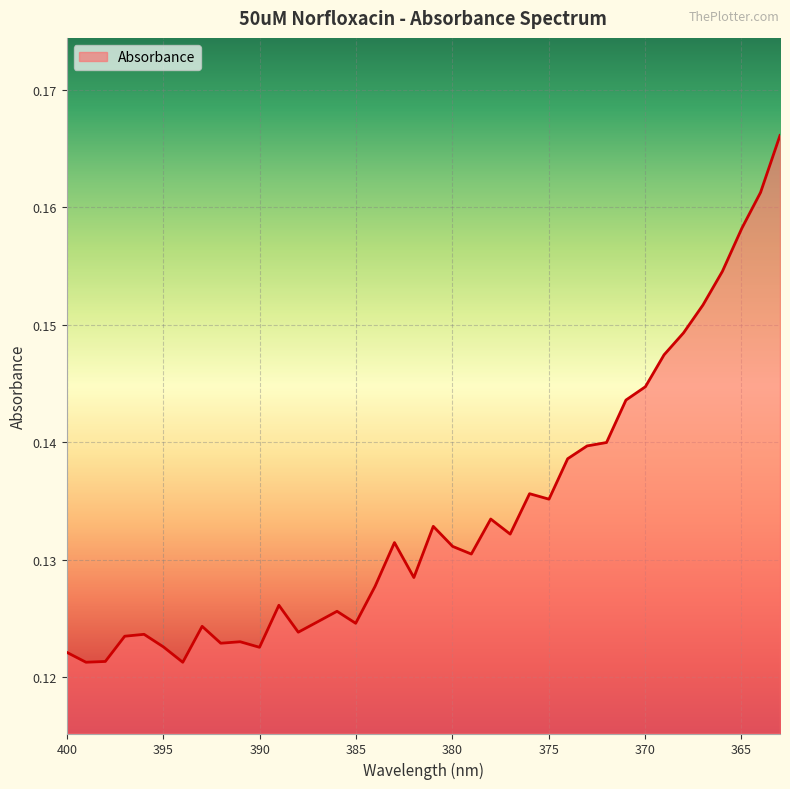

What is the average value?

0.1